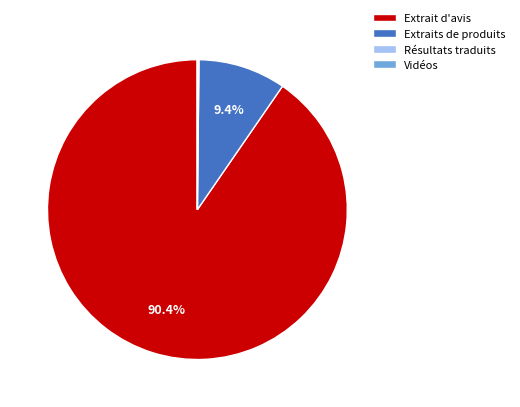

Does Extrait d'avis represent more than half of the total?

Yes